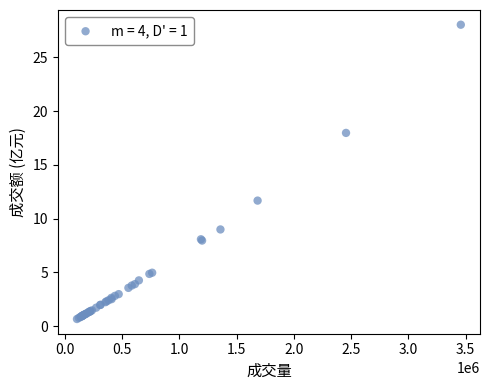

What Y value in the scatter plot is closest to 14?

11.7